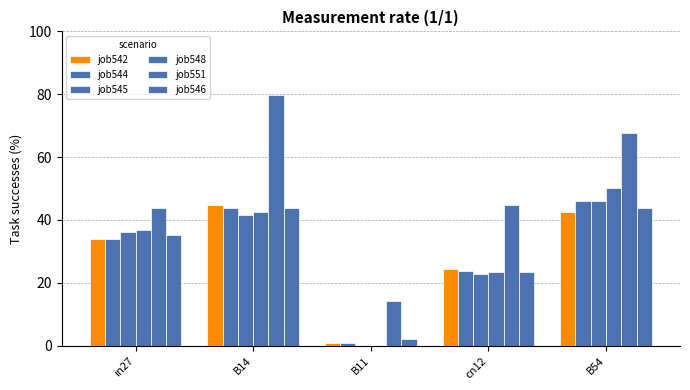

How many values in the job548 series exceed 36?

3